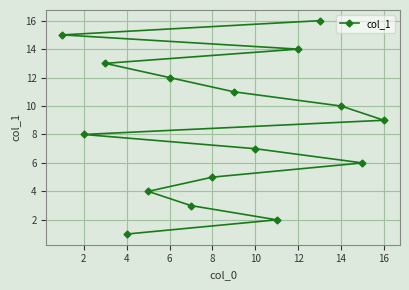

How many data points does each series have?

16